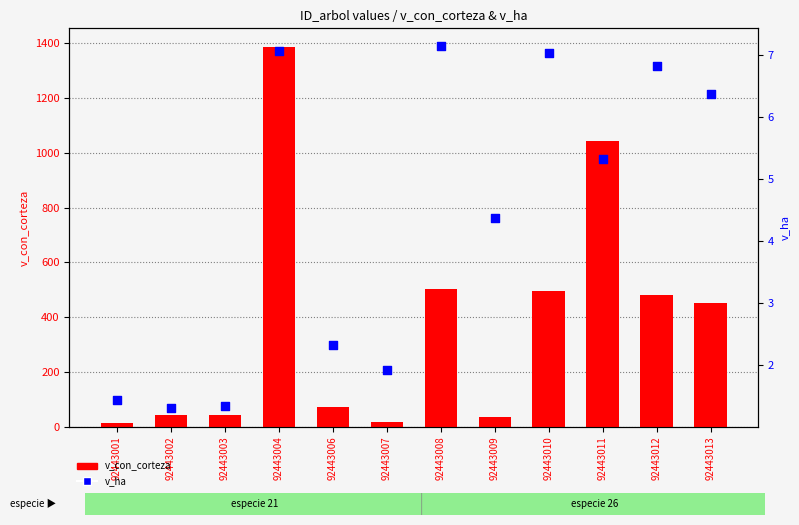

What is the total value across all series at 92443012?

488.9